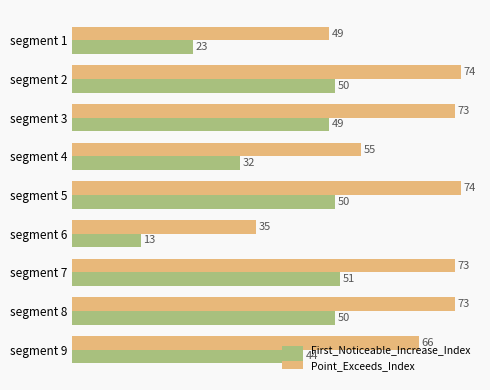

How many data points does each series have?

9